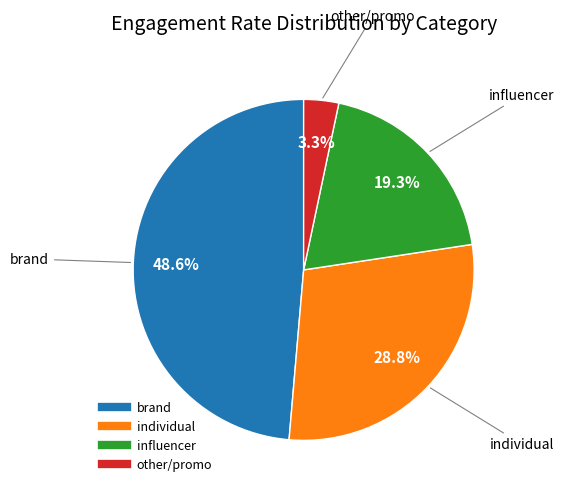

How many segments does this pie chart have?

4